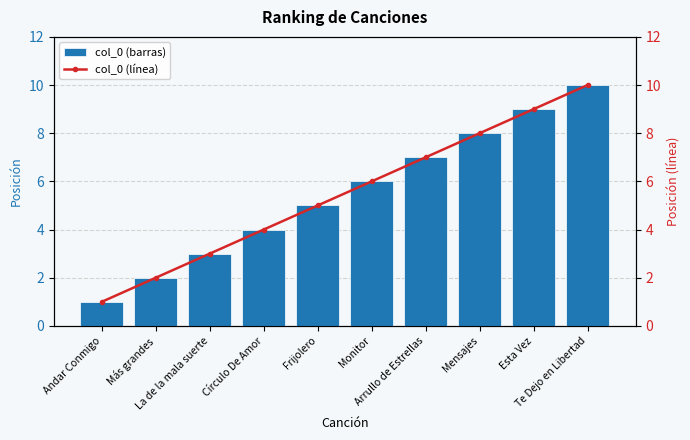

What is the sum of the col_0 (line) values at Te Dejo en Libertad and La de la mala suerte?

13